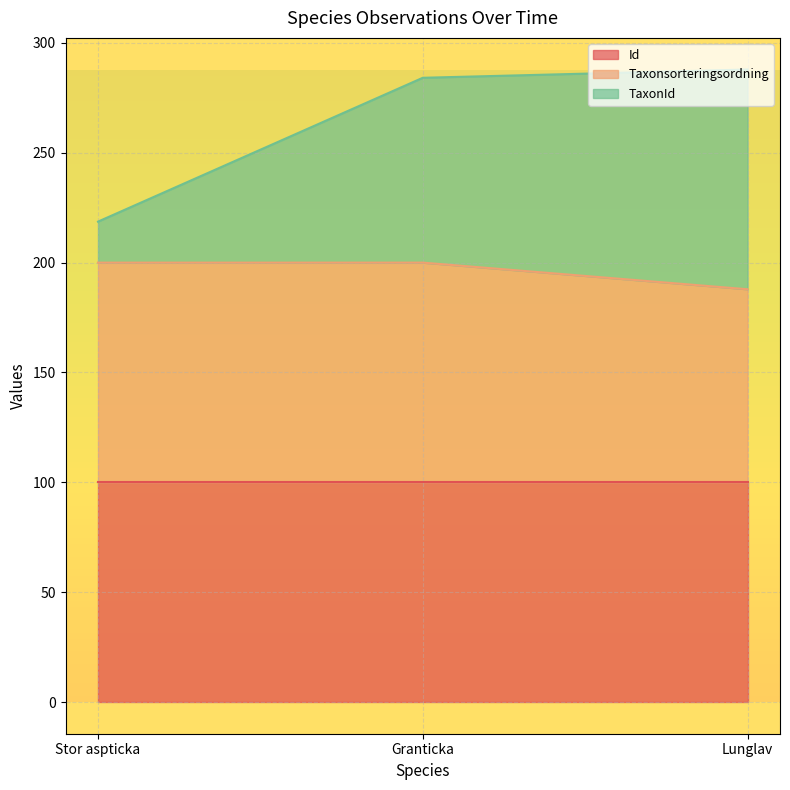

The Id series shows 100.0 at Granticka. True or false?

True